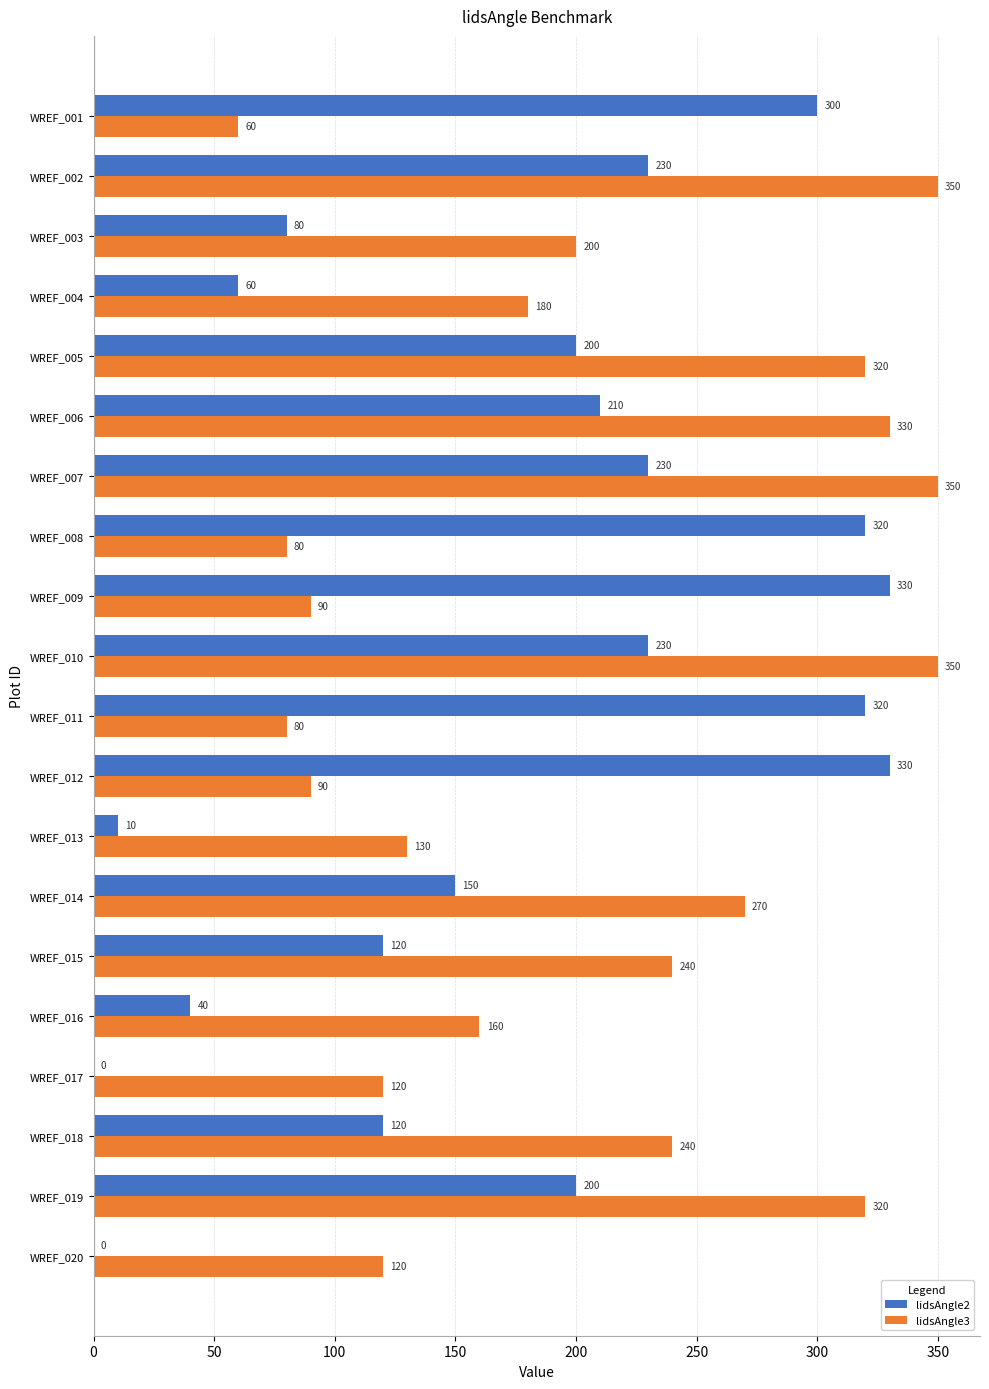

What is the maximum value for lidsAngle2?

330